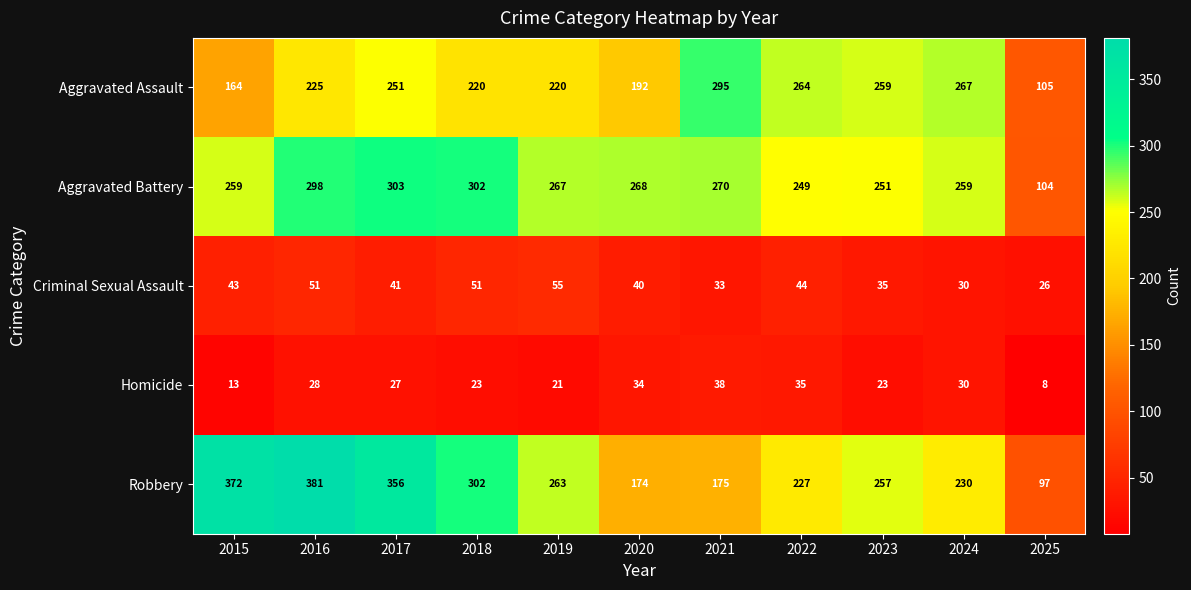

Is it true that Robbery equals 534 at 2016?

False